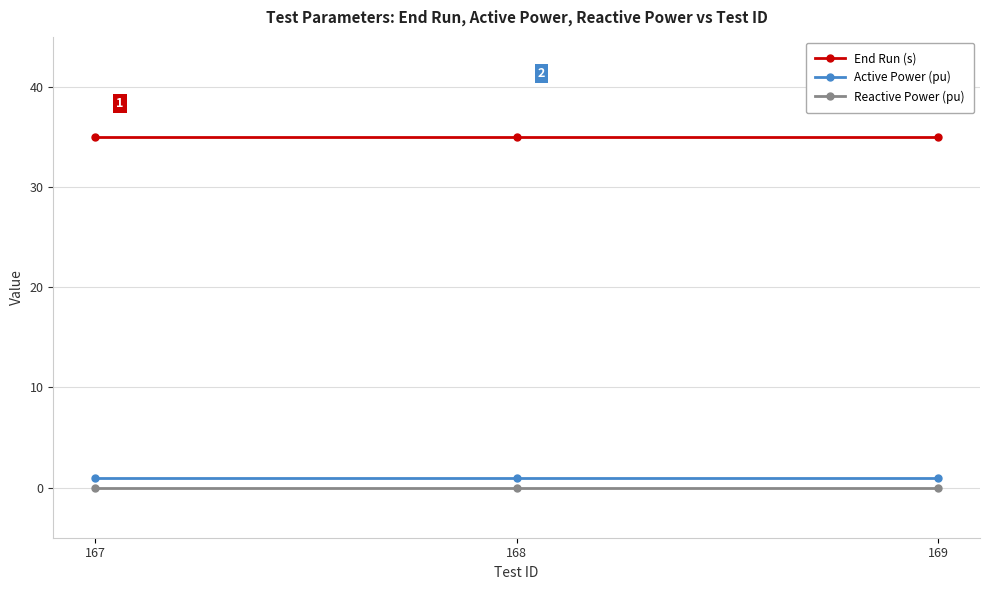

Read the End Run (s) value at 168.

35